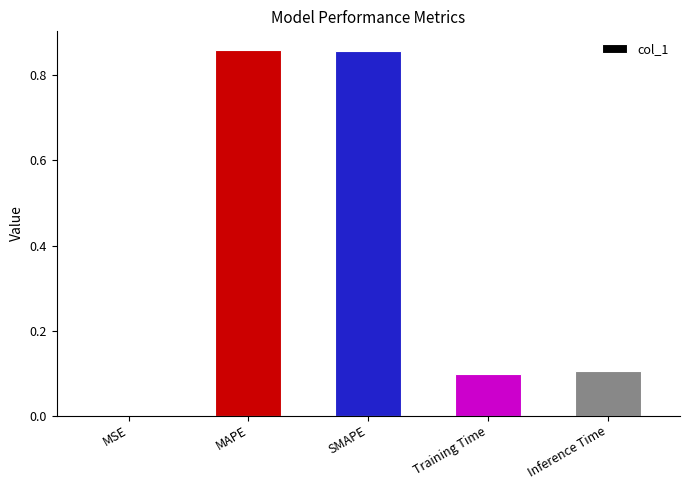

How many distinct data groups are displayed?

1